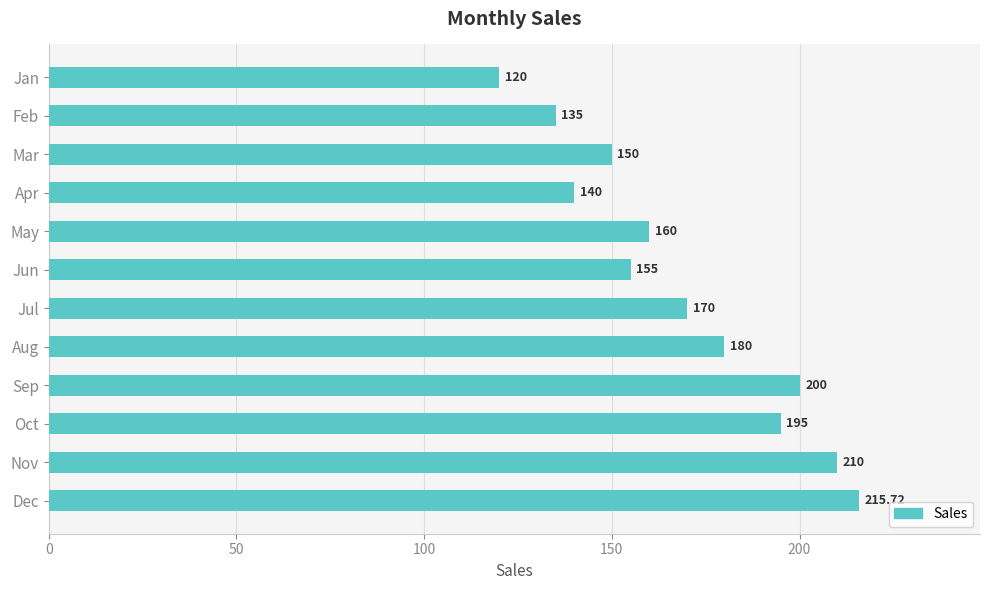

Rank the categories by value from highest to lowest.

Dec, Nov, Sep, Oct, Aug, Jul, May, Jun, Mar, Apr, Feb, Jan